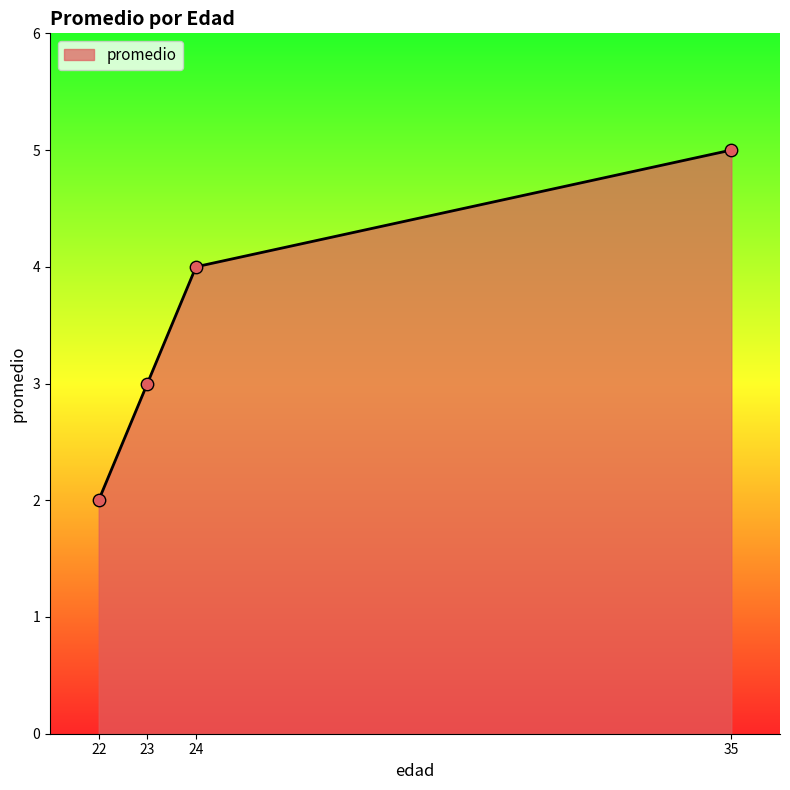

Which has a higher value, 35 or 24?

35